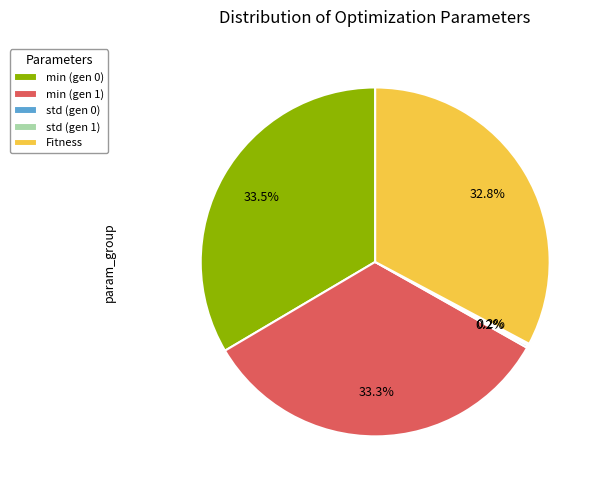

Between min (gen 0) and Fitness, which is larger?

min (gen 0)